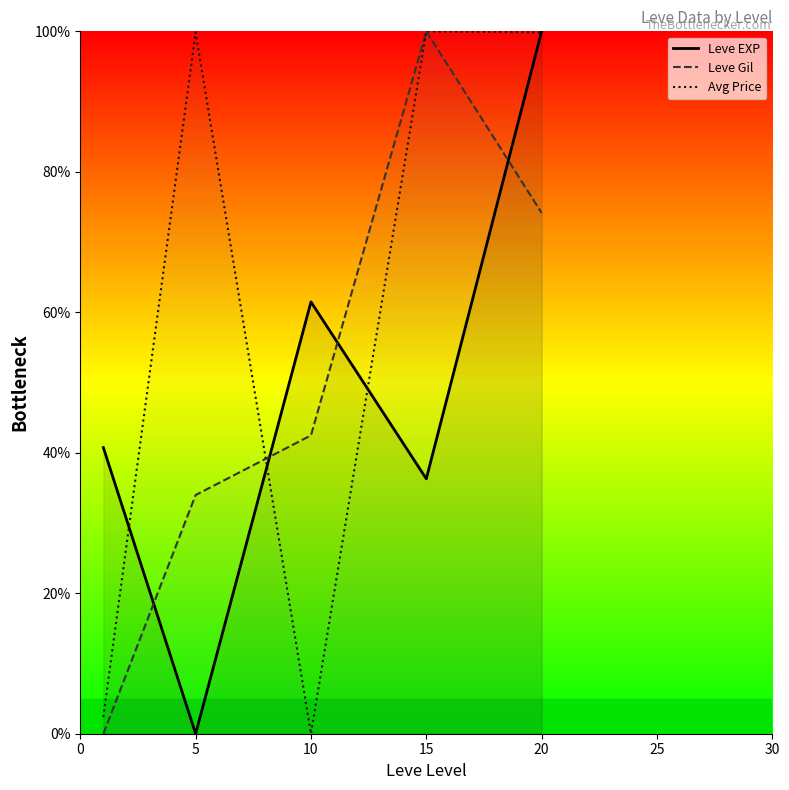

What are all the series names shown in the legend?

Leve EXP, Leve Gil, Avg Price